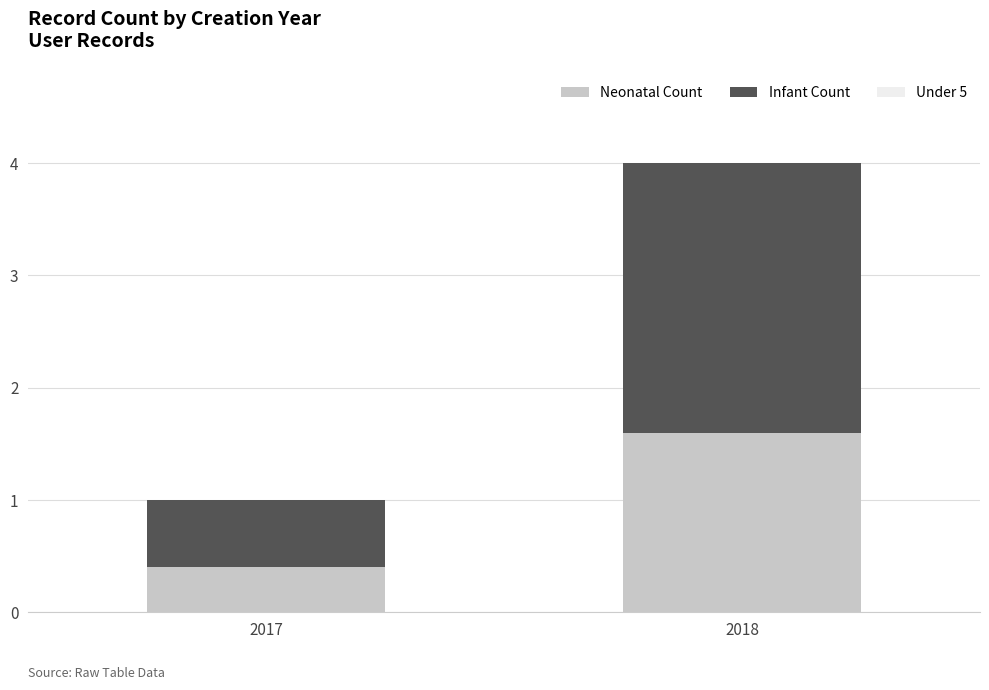

Reading right to left, list the values for the Neonatal Count series.

2018=1.6	2017=0.4